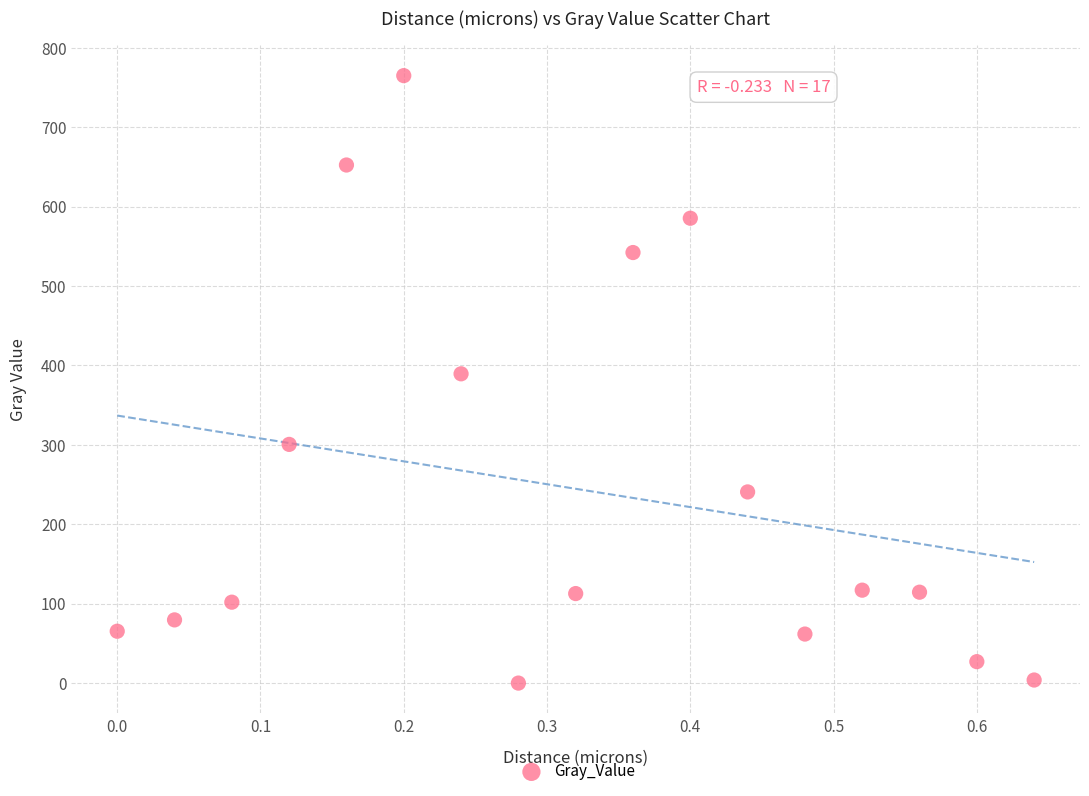

What is the range of Y values (max minus min)?

765.0